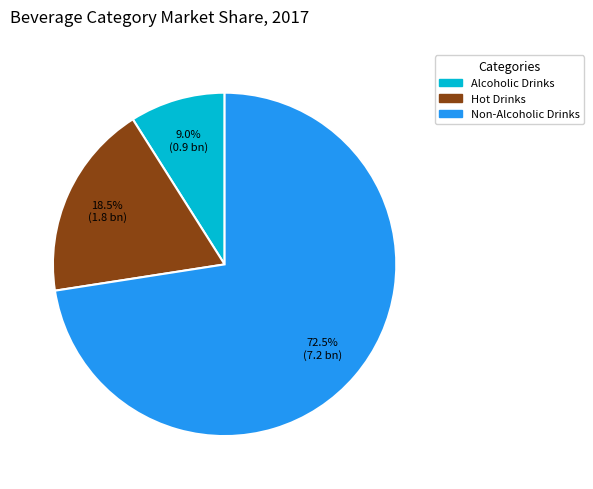

Count the number of slices in the pie.

3